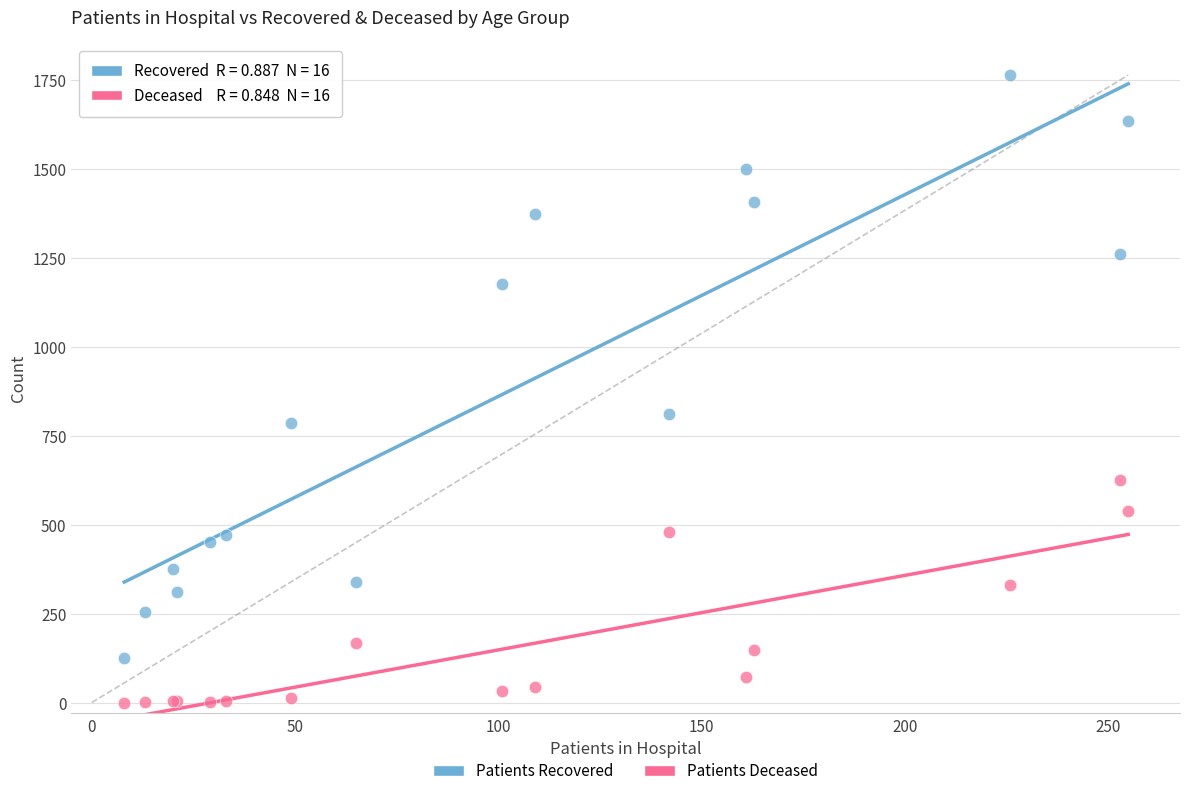

Which series contains the highest Y value?

Patients Recovered